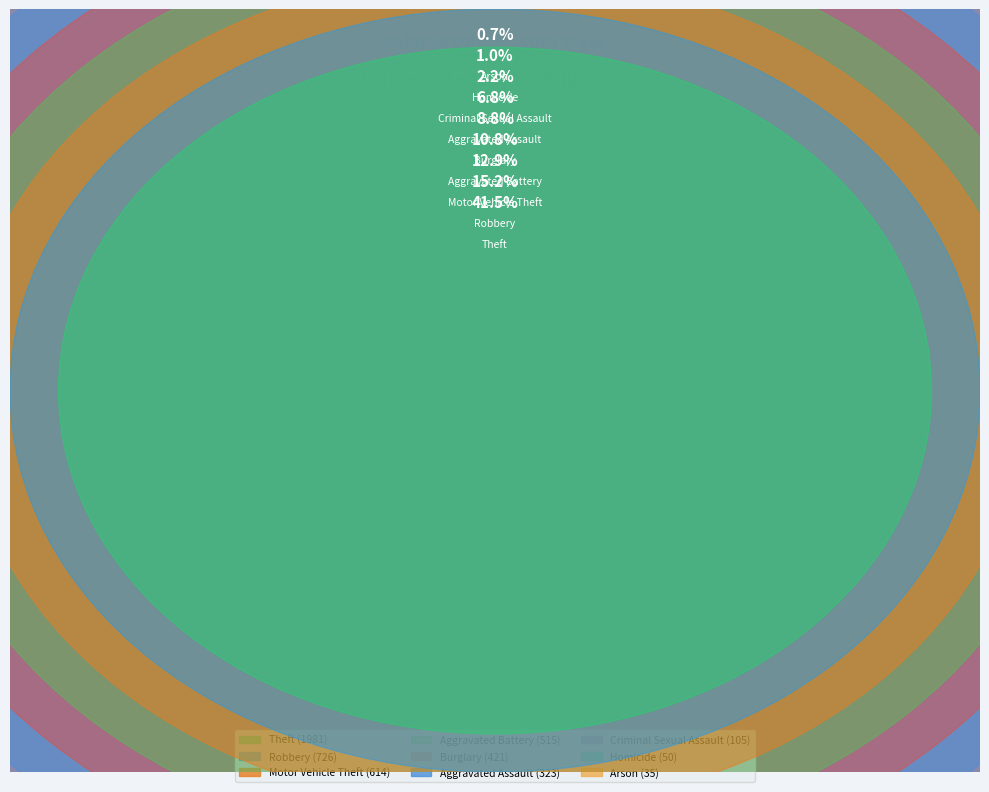

The Motor Vehicle Theft slice represents 13% of the pie. True or false?

True